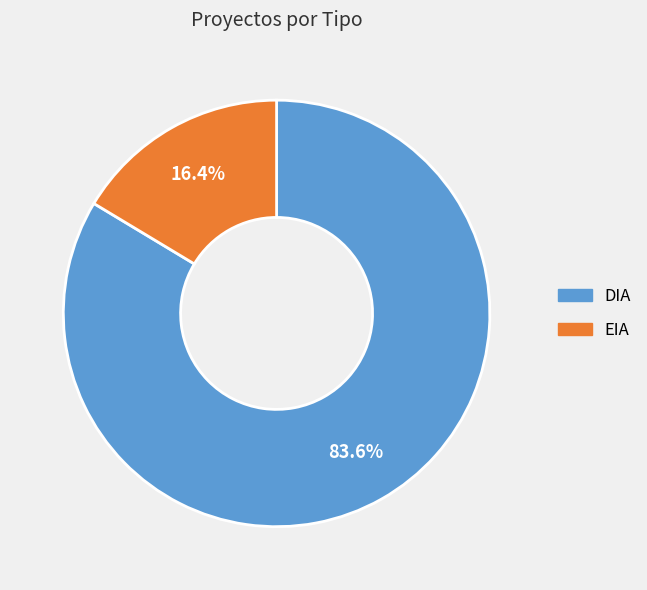

Approximately how many times larger is the value at EIA compared to DIA?

0.2